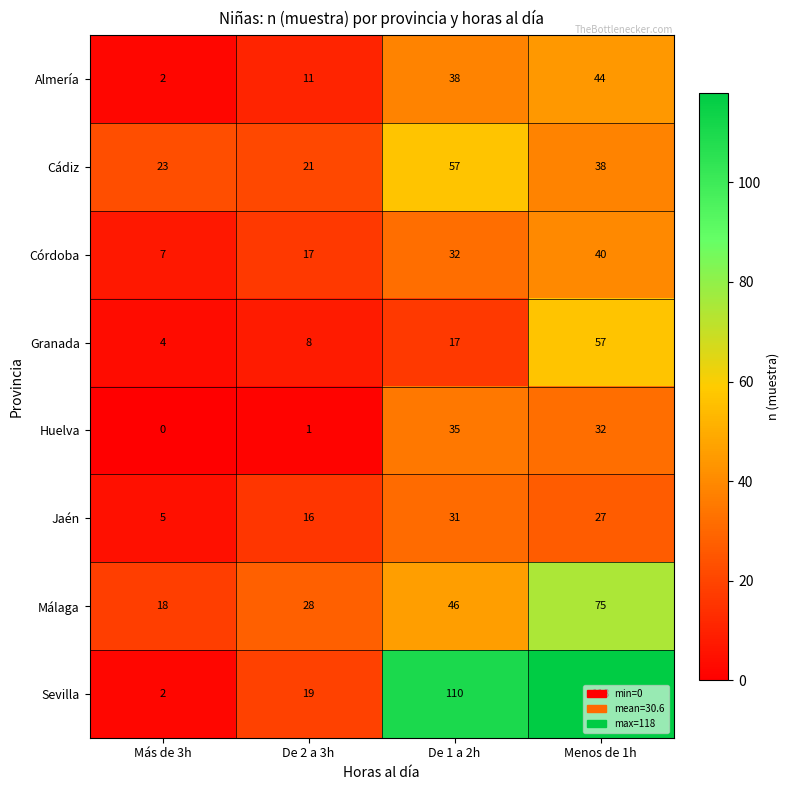

Rank the series at Menos de 1h from lowest to highest value.

Jaén, Huelva, Cádiz, Córdoba, Almería, Granada, Málaga, Sevilla